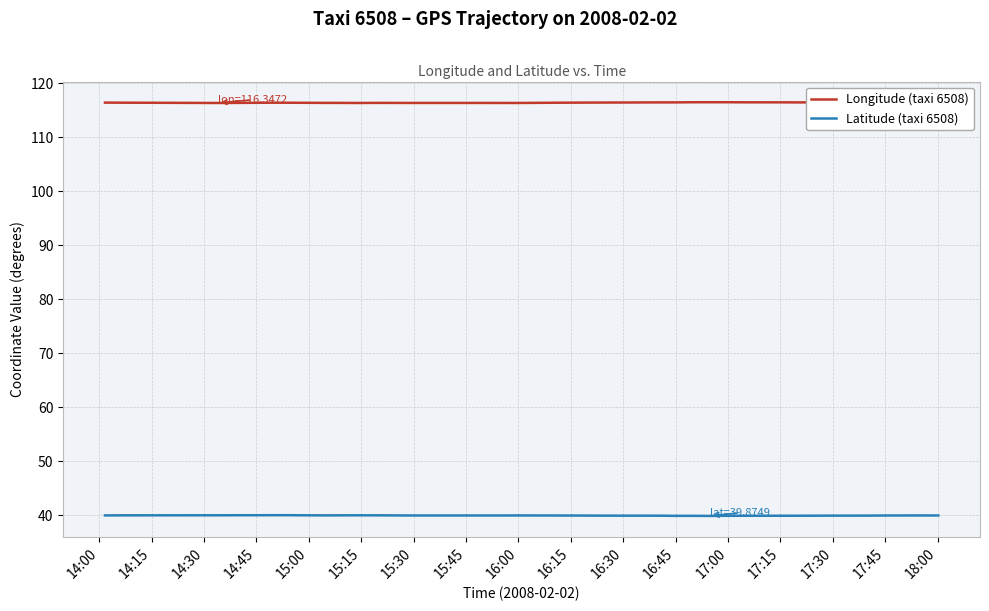

What are all the series names shown in the legend?

Longitude (taxi 6508), Latitude (taxi 6508)